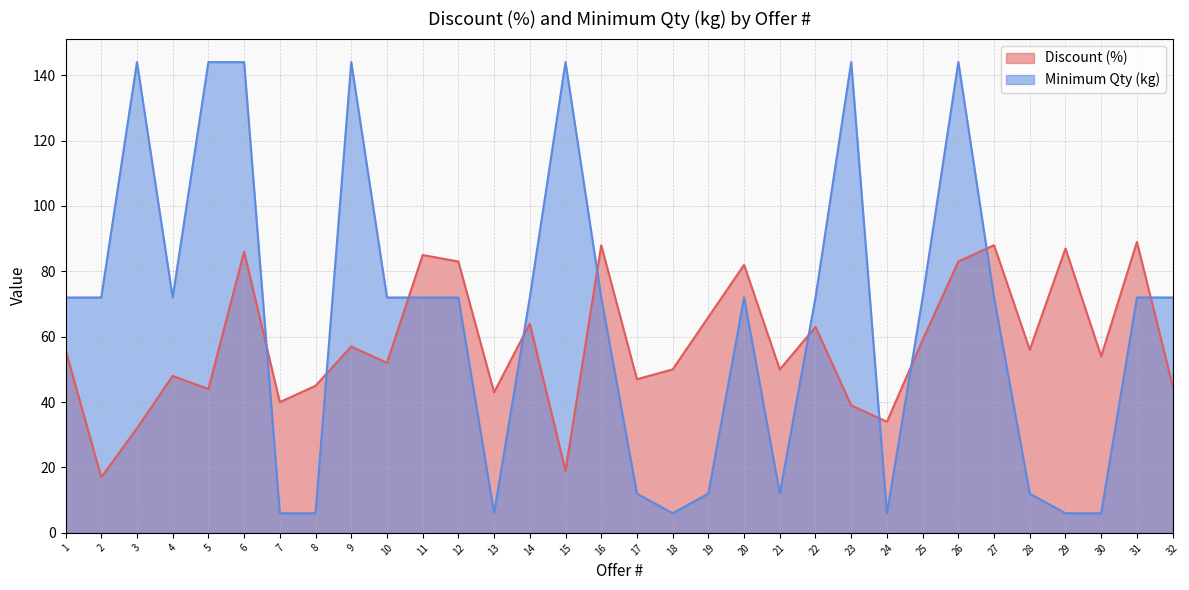

True or false: Minimum Qty (kg) has more than 0 interior local peaks.

True